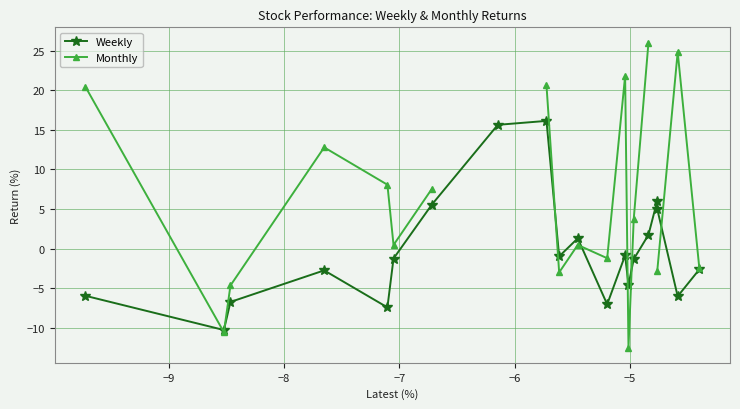

What is the difference between the second highest and second lowest values in the Weekly series?

23.0